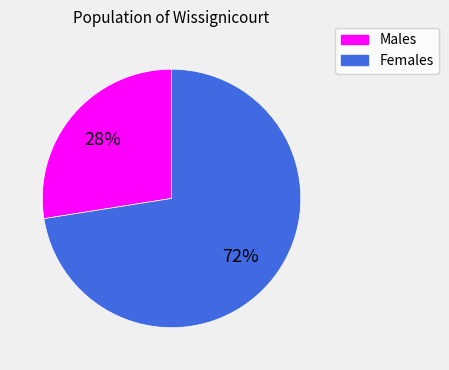

Is there any slice that represents more than half of the pie?

Yes